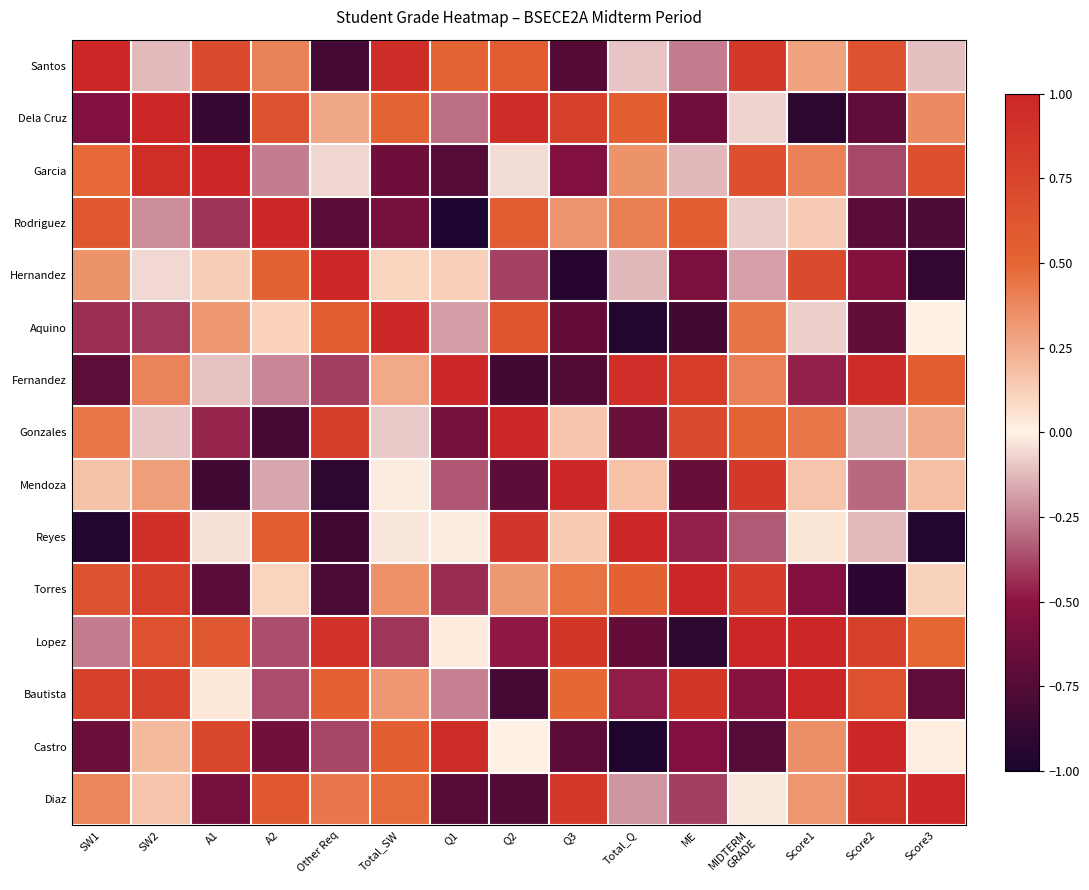

What is the difference between the highest and lowest values at Score1?

1.9